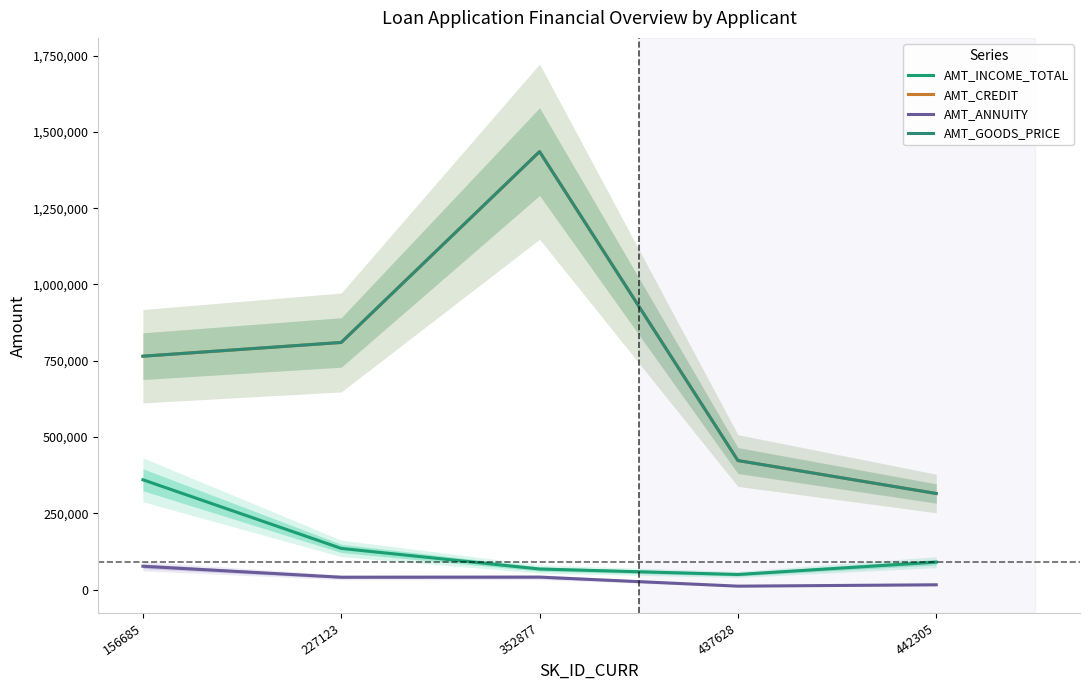

True or false: AMT_ANNUITY and AMT_GOODS_PRICE cross at least once.

False